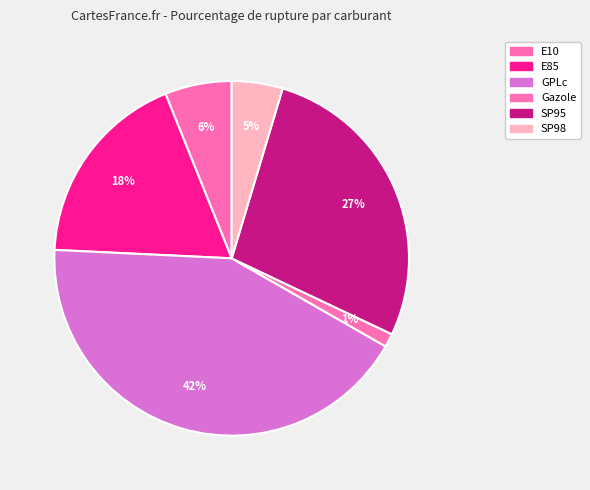

How many segments does this pie chart have?

6